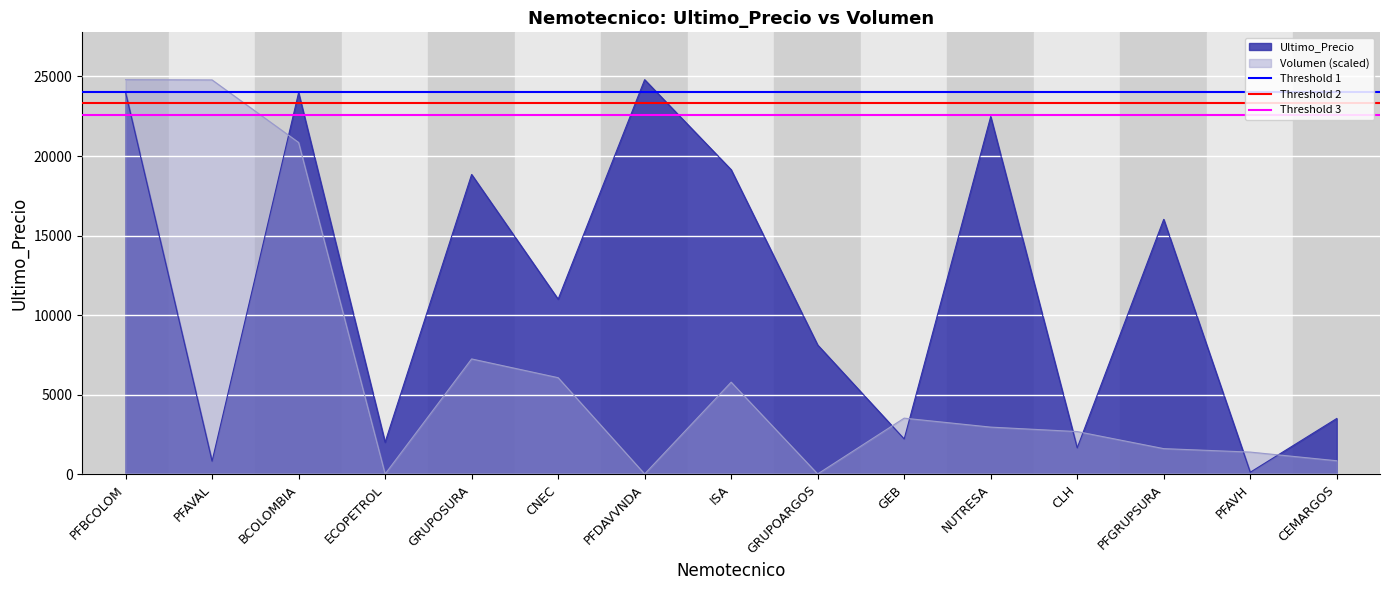

Where is Volumen (scaled) nearest to the value 12405?

GRUPOSURA